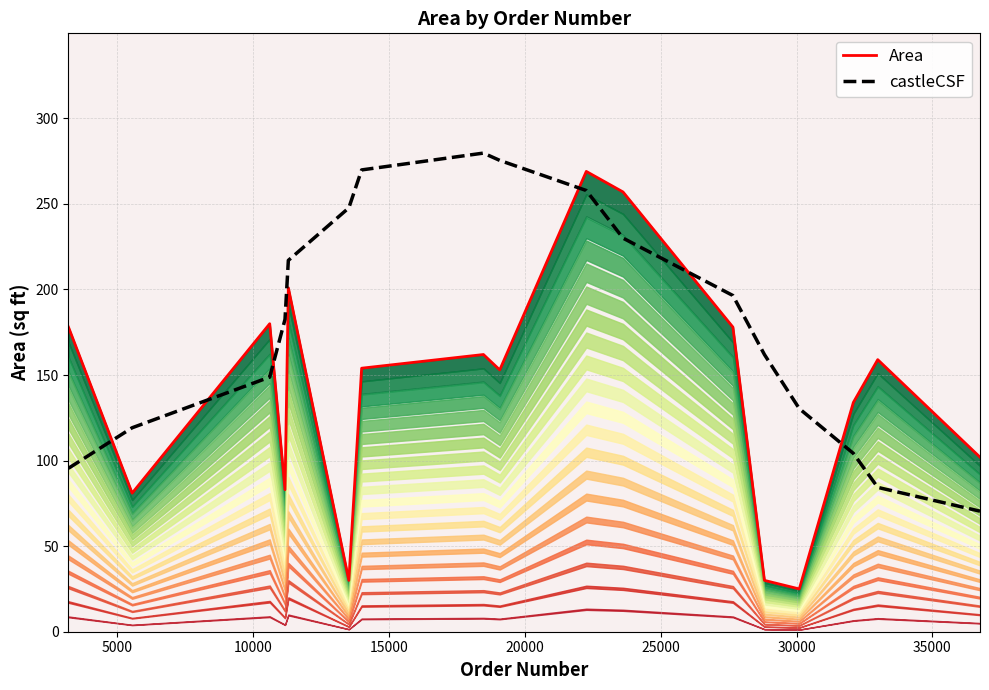

True or false: Area has more than 0 points higher than both neighbors.

True